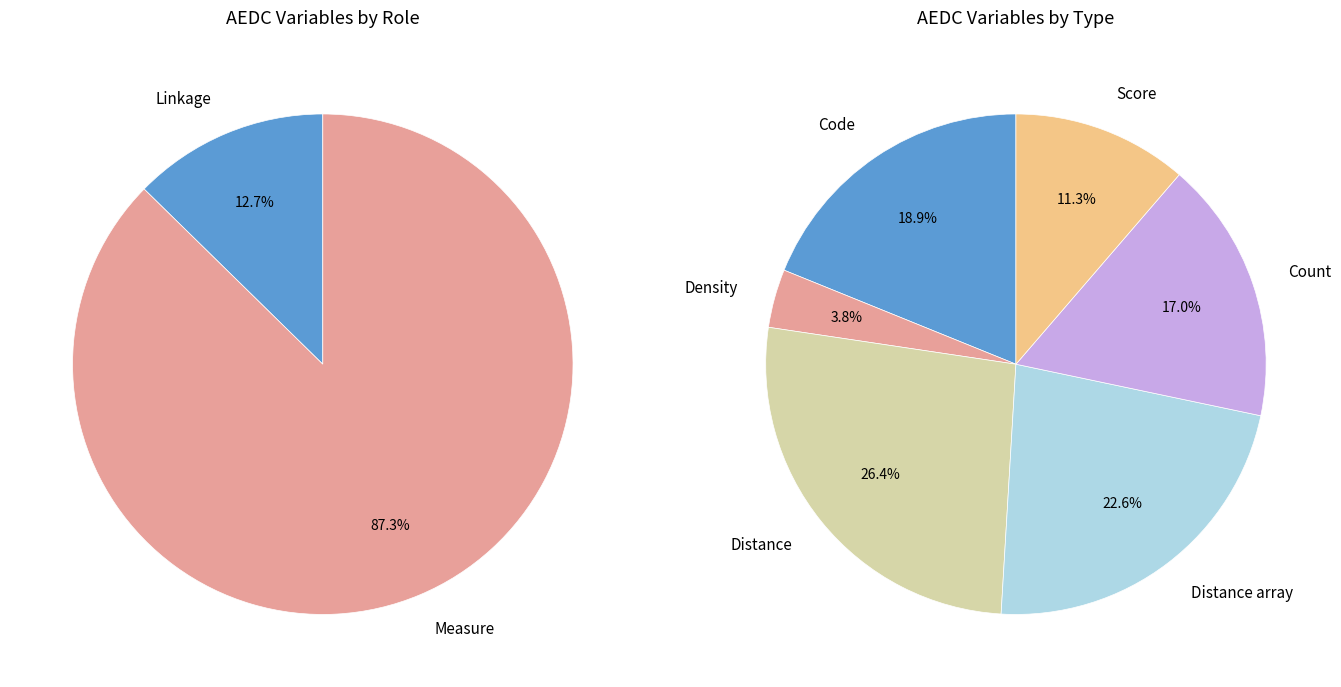

How many segments does this pie chart have?

2